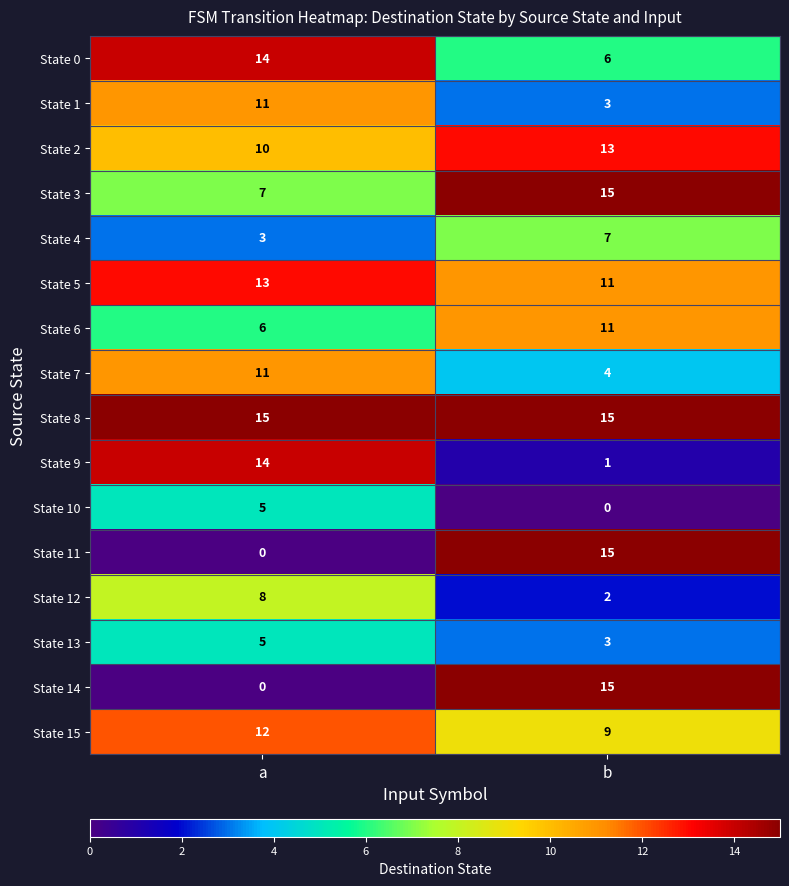

What is the difference between the State 15 values at a and b?

3